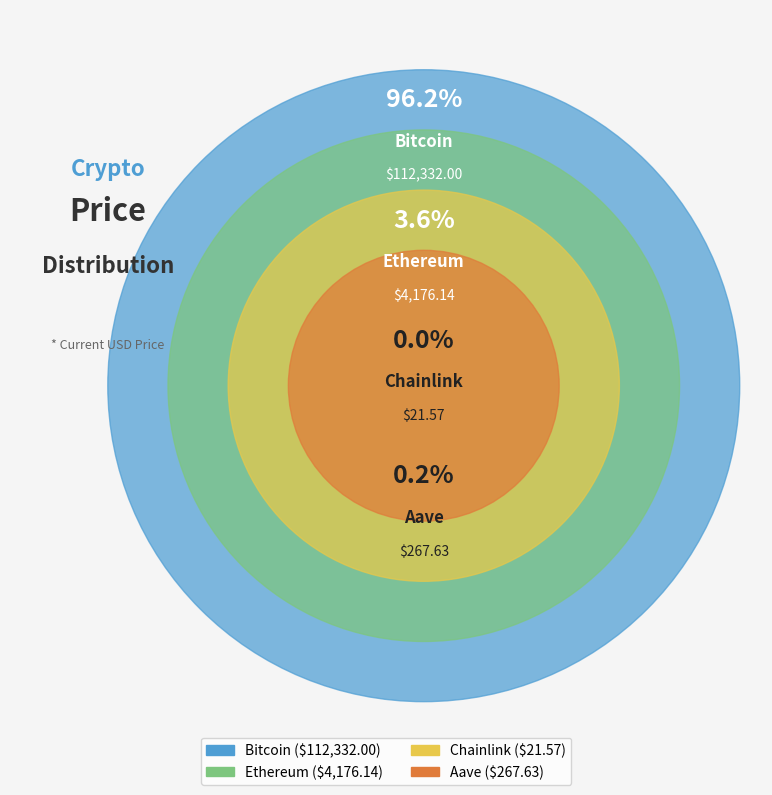

Between Chainlink and Ethereum, which is larger?

Ethereum